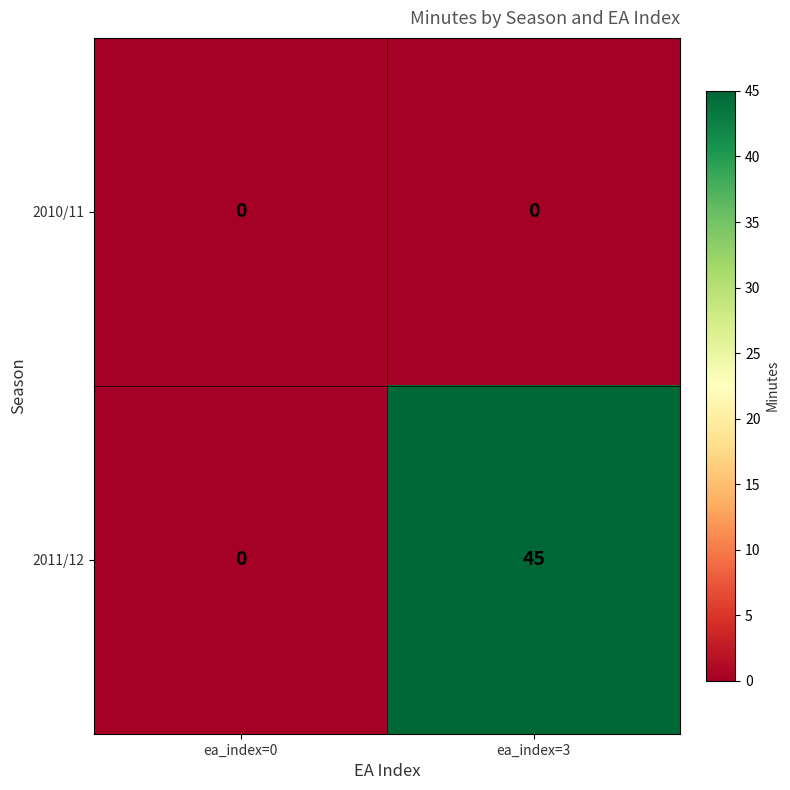

What is the greatest value displayed?

45